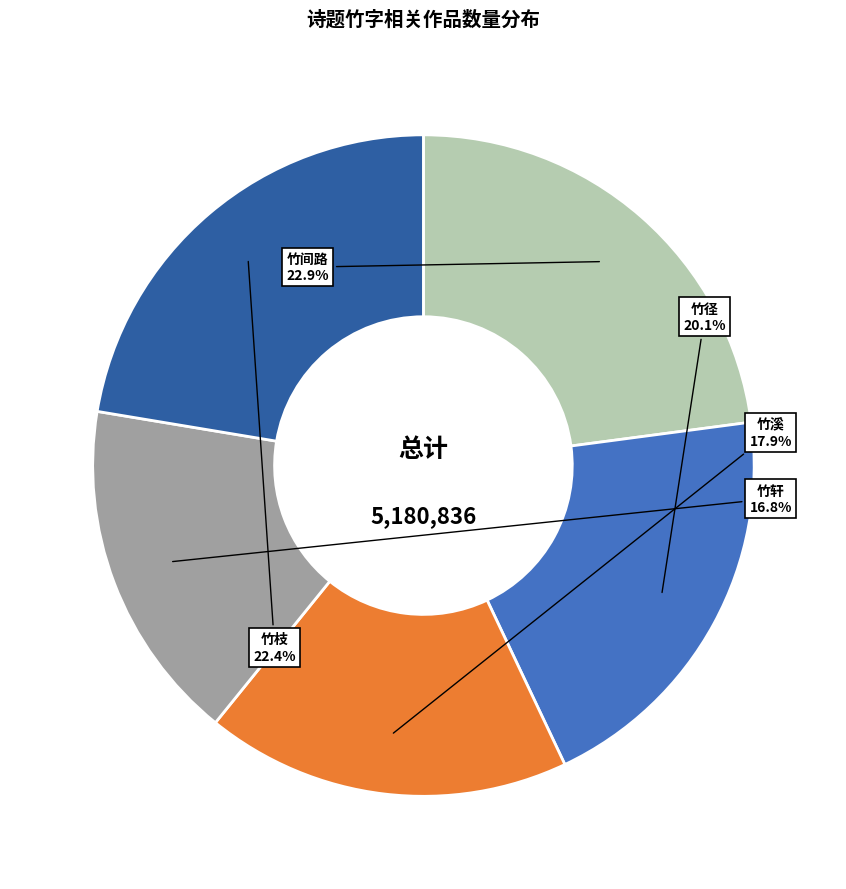

How many slices are in this pie chart?

5